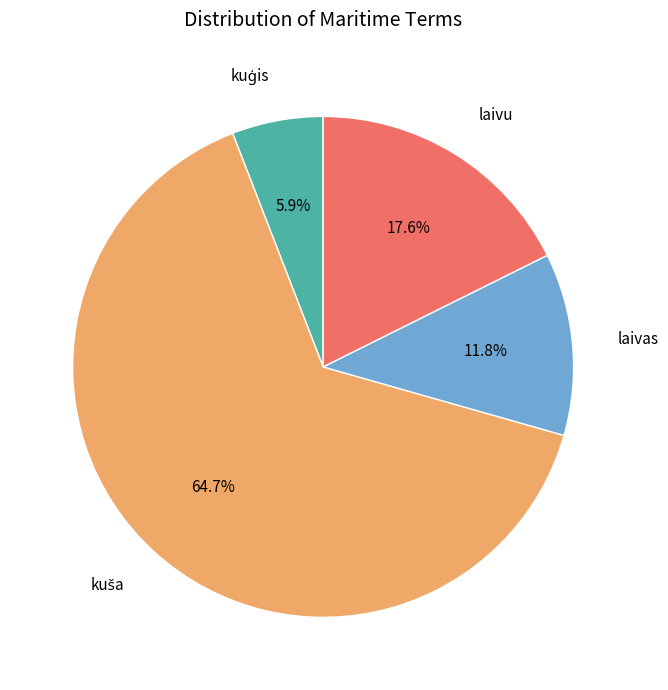

What percentage is the laivu slice, to the nearest percent?

18%